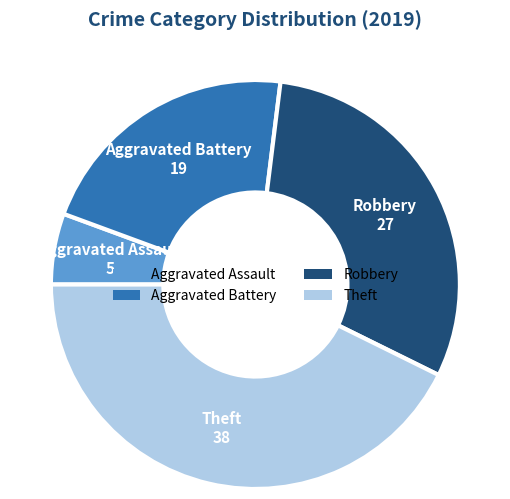

Is there any slice that represents more than half of the pie?

No